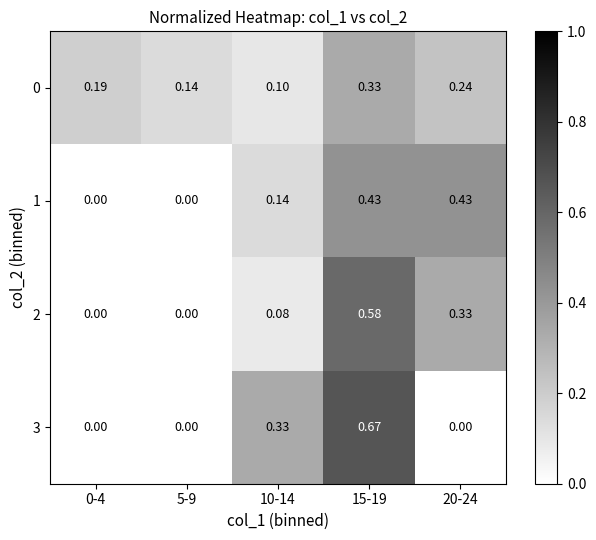

Is the value of 1 at 10-14 greater than the value of 3 at 10-14?

No